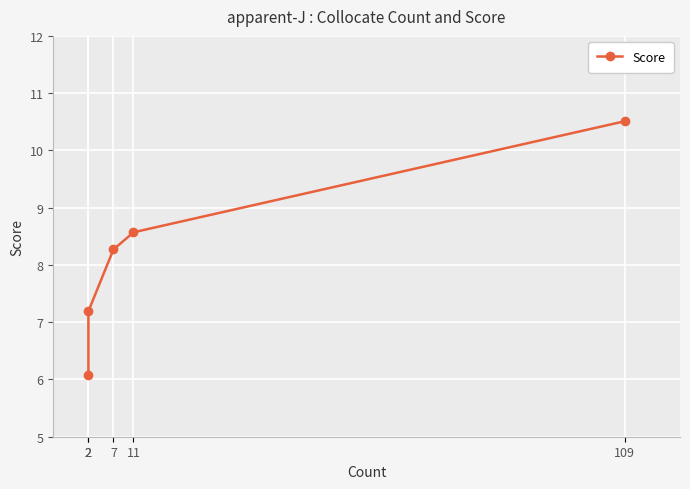

The chart shows a value of 7.2 at 2. True or false?

True